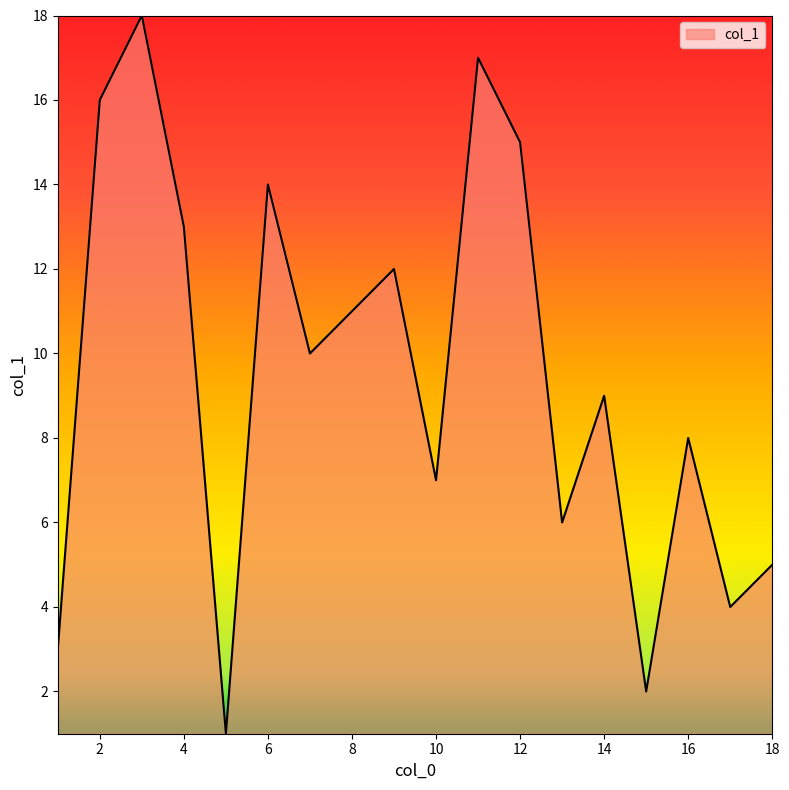

What is the maximum value shown in the chart?

18